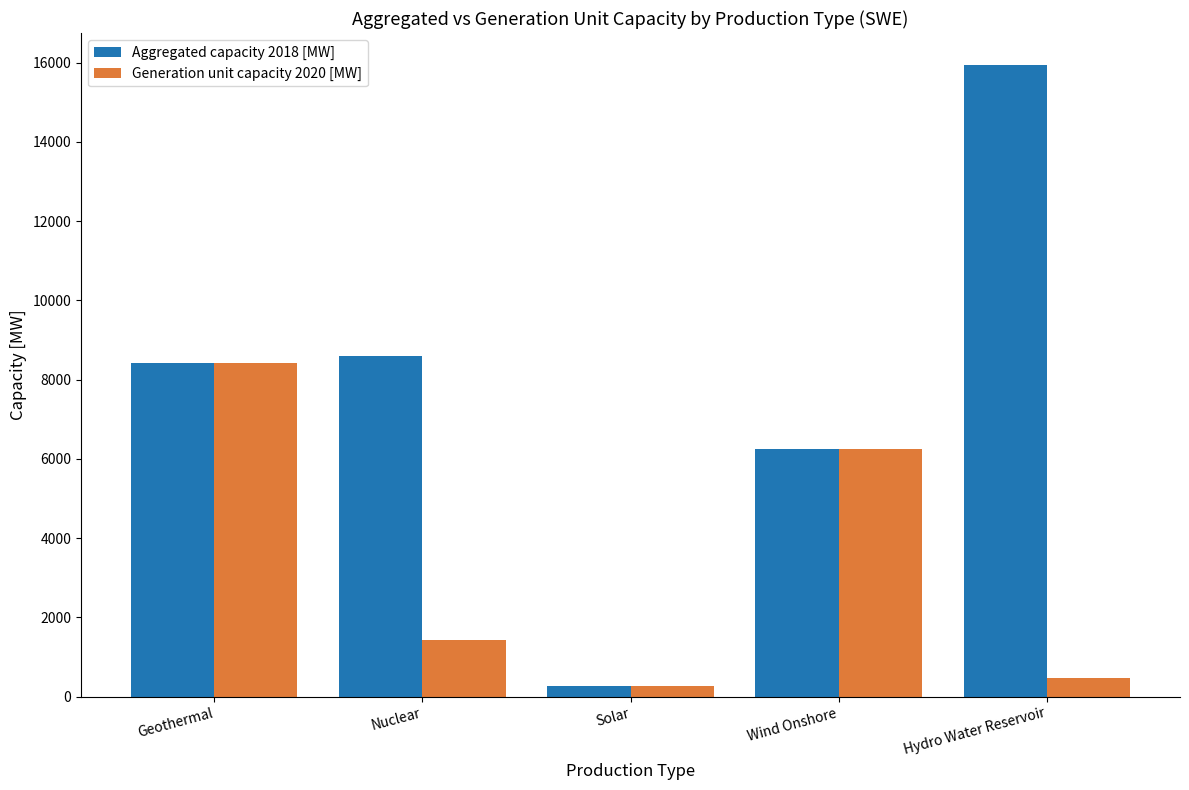

What value does the Generation unit capacity 2020 [MW] series have at Solar?

255.0